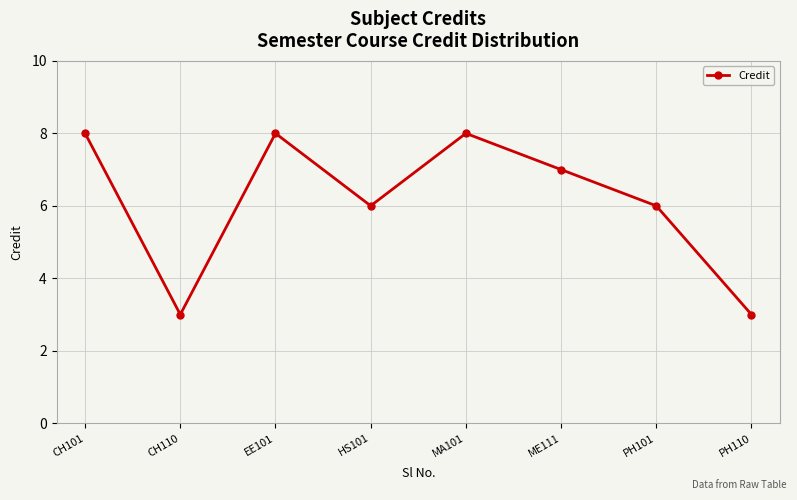

How many points are lower than both their immediate neighbors (excluding endpoints)?

2